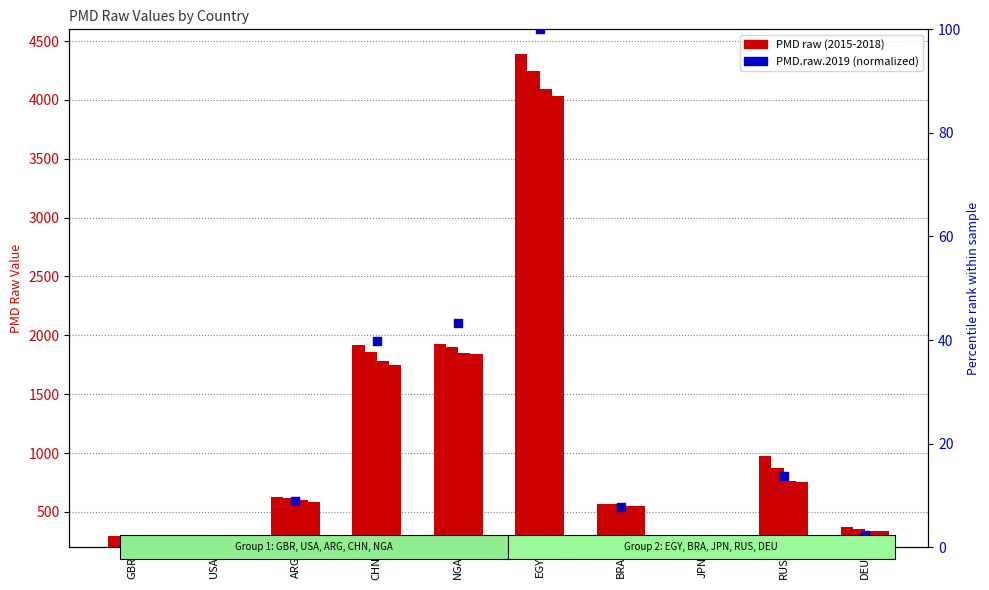

Which series has the widest spread of Y values?

PMD.raw.2015